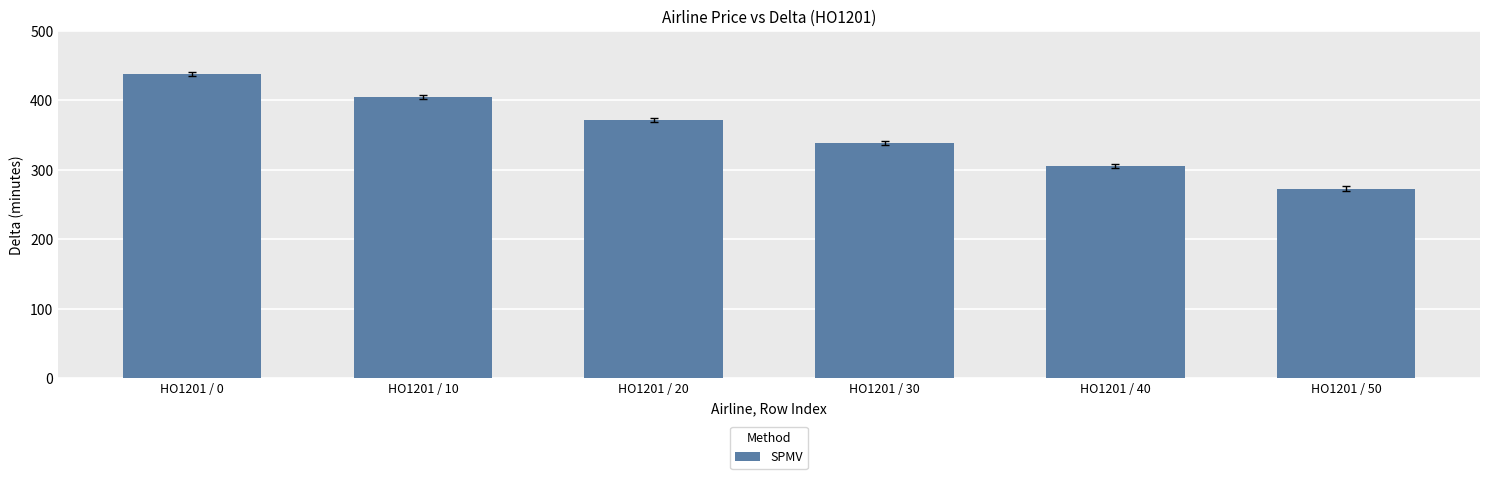

Count the number of categories in the chart.

6